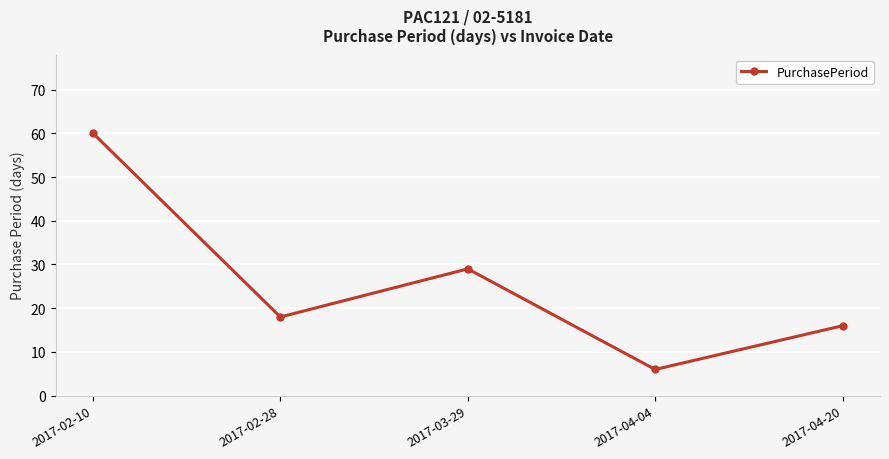

What is the sum of all values?

129